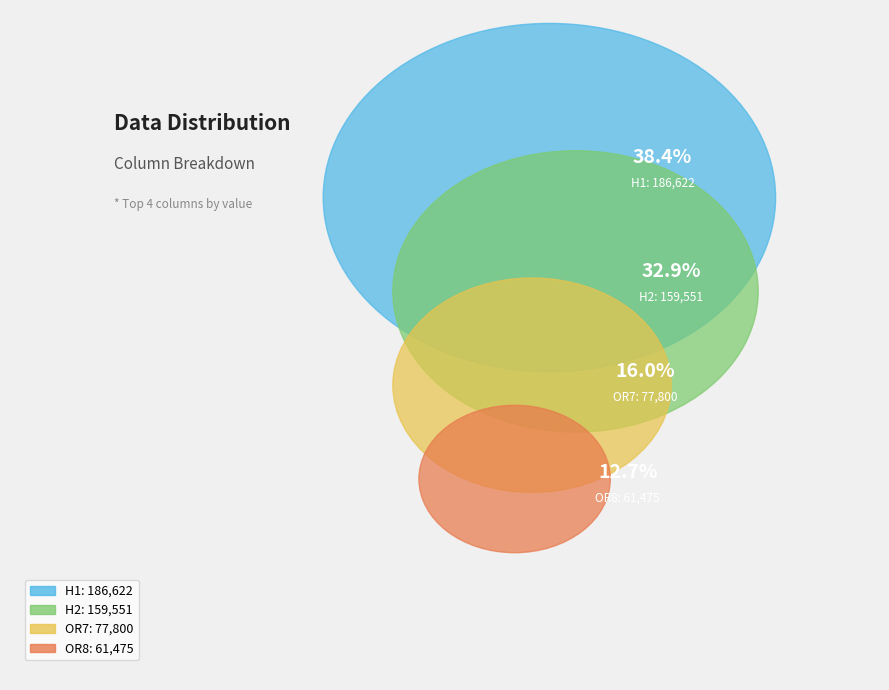

The OR6 slice represents 10% of the pie. True or false?

False